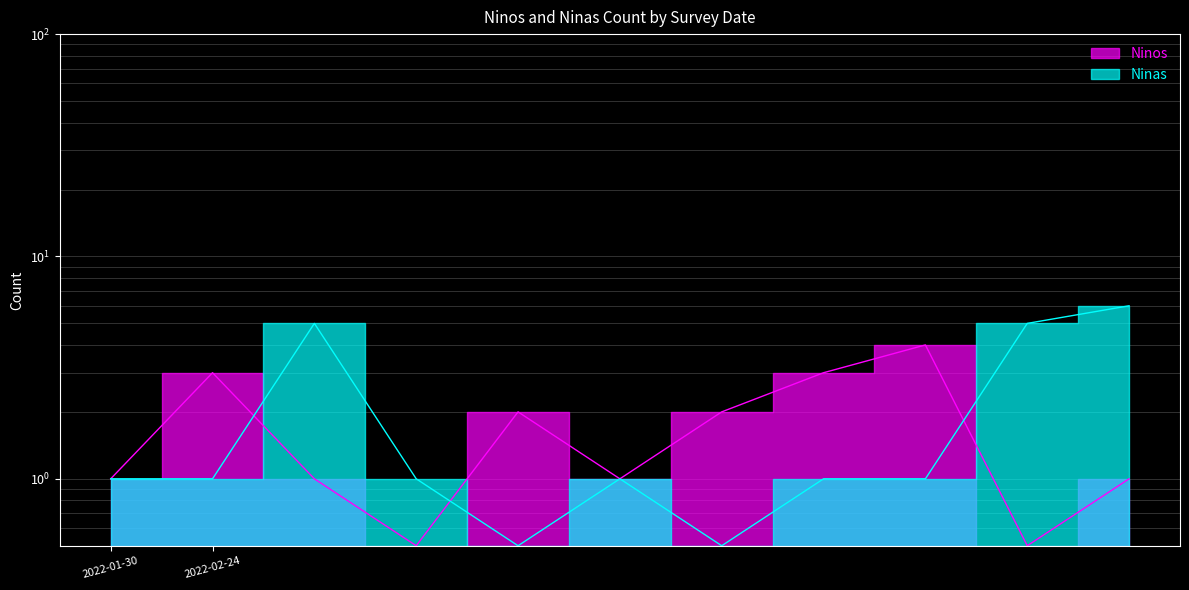

True or false: Ninas has a value of 2.9 at 2022-02-24.

False